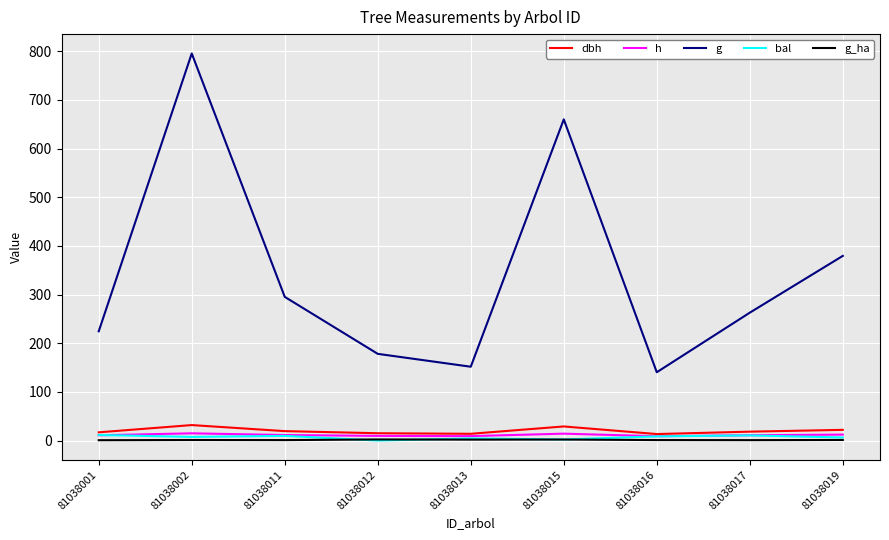

Is it true that bal equals 8.6 at 81038016?

True